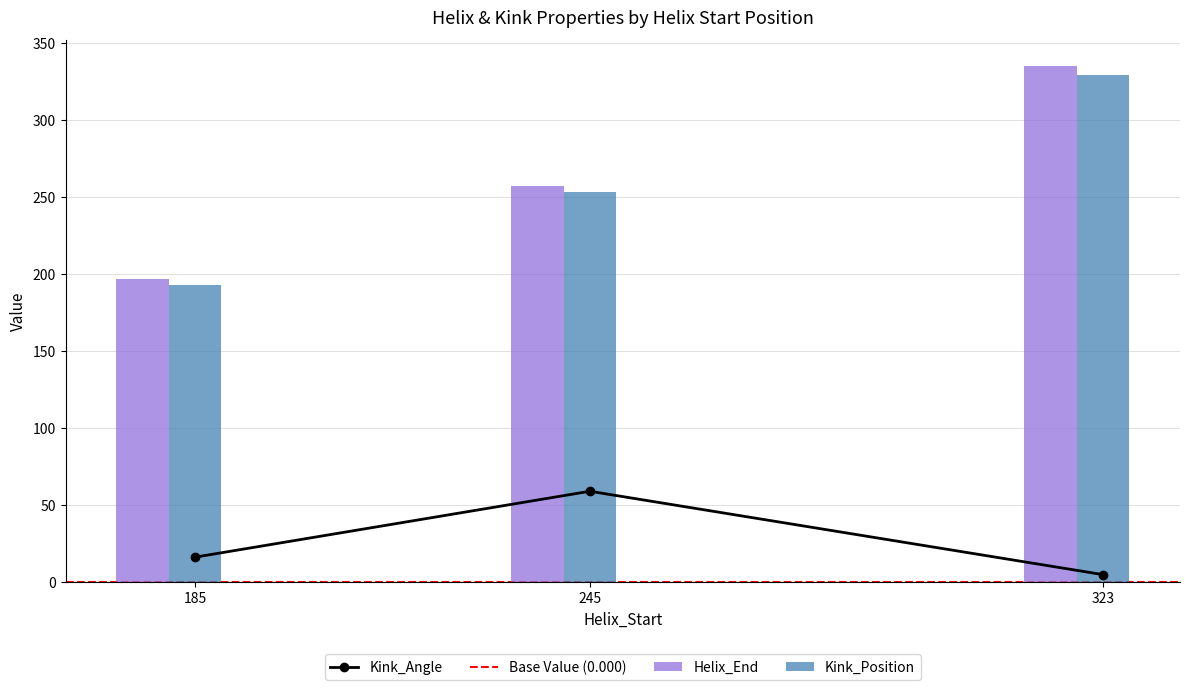

What is the value of the Kink_Position bar at the 2nd from the left?

253